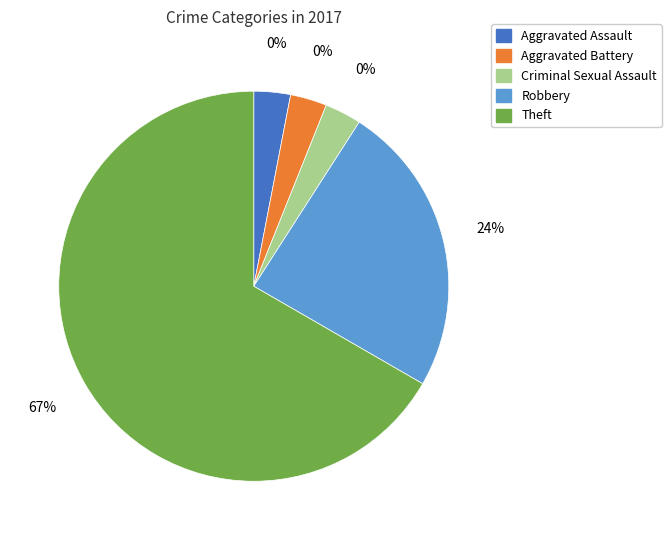

To the nearest percent, what is the average slice percentage?

20%